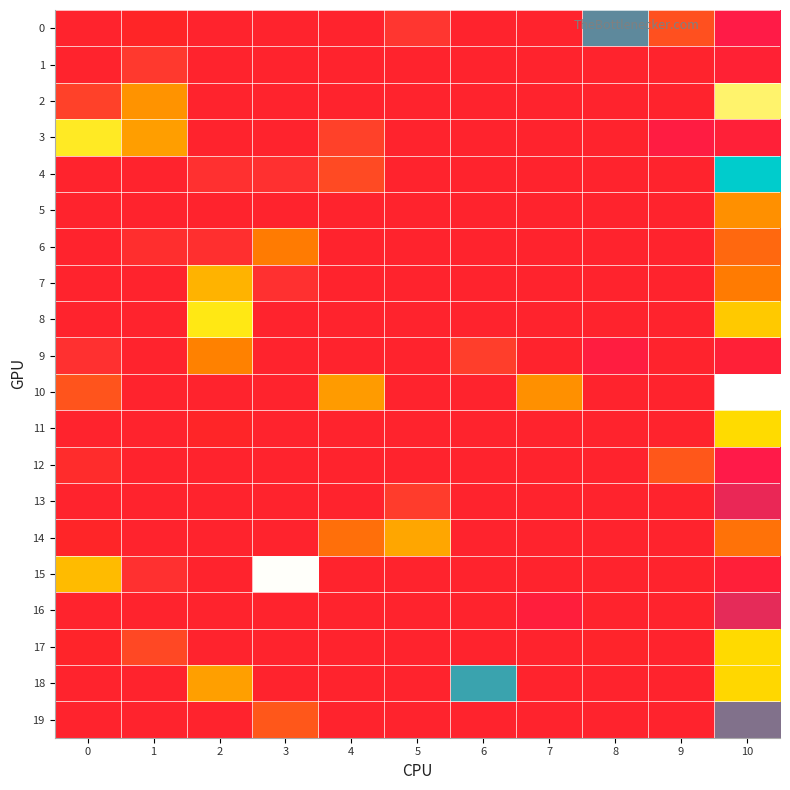

How many categories are shown in the chart?

11